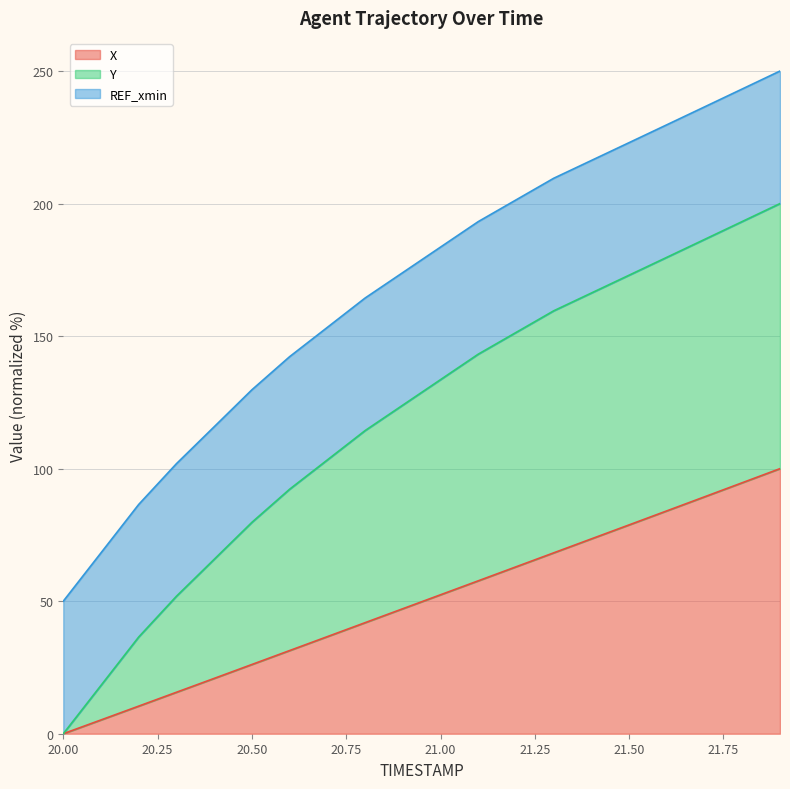

What are all the series names shown in the legend?

X, Y, REF_xmin